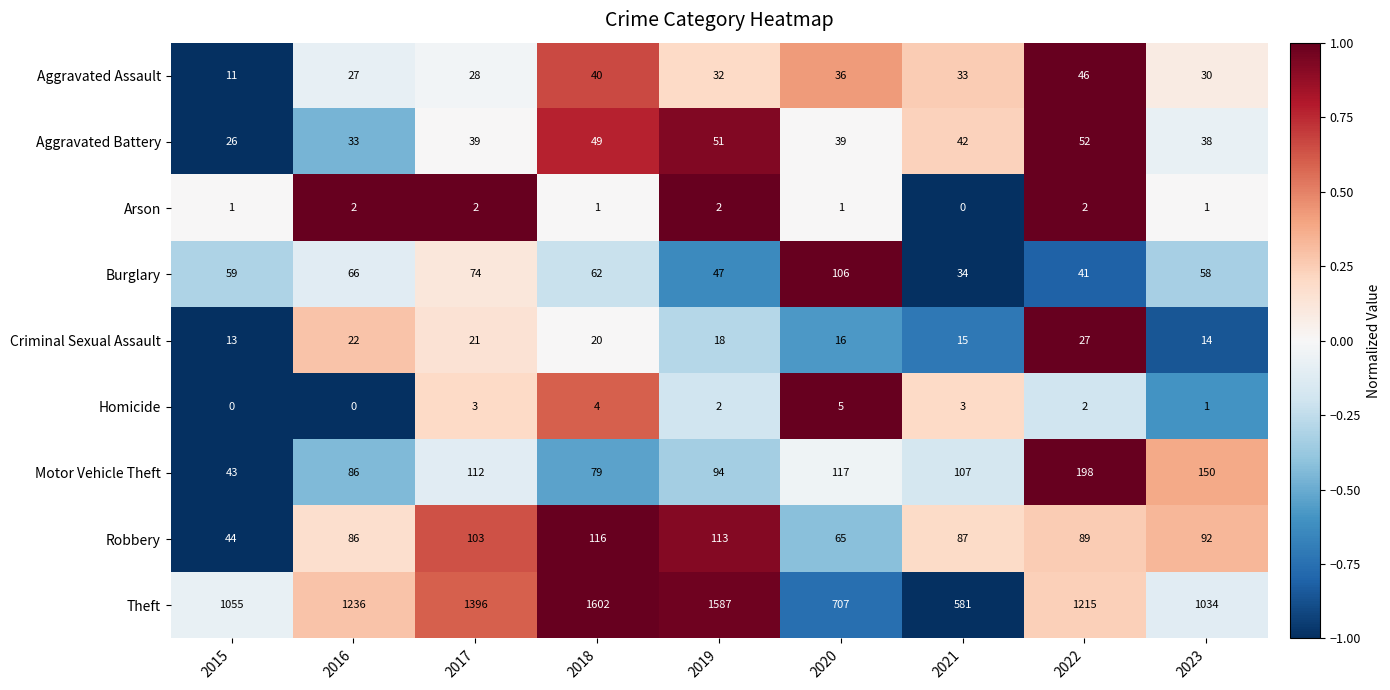

At which label is Criminal Sexual Assault closest to 20?

2018